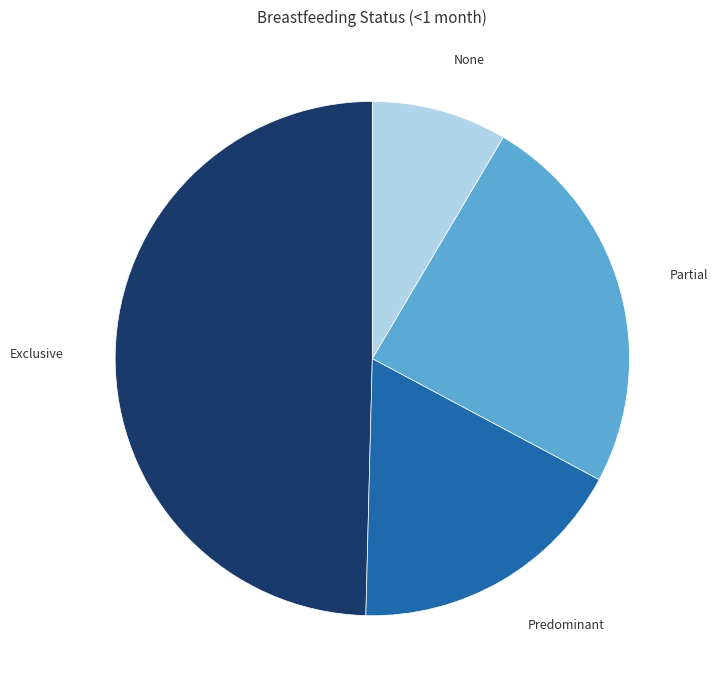

Do Predominant and Exclusive together represent more than half of the pie?

Yes